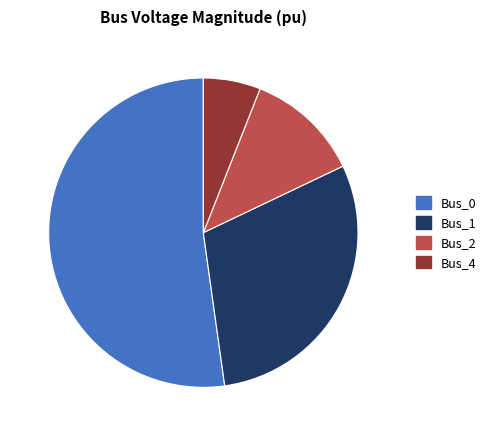

Which slice is the largest?

Bus_0